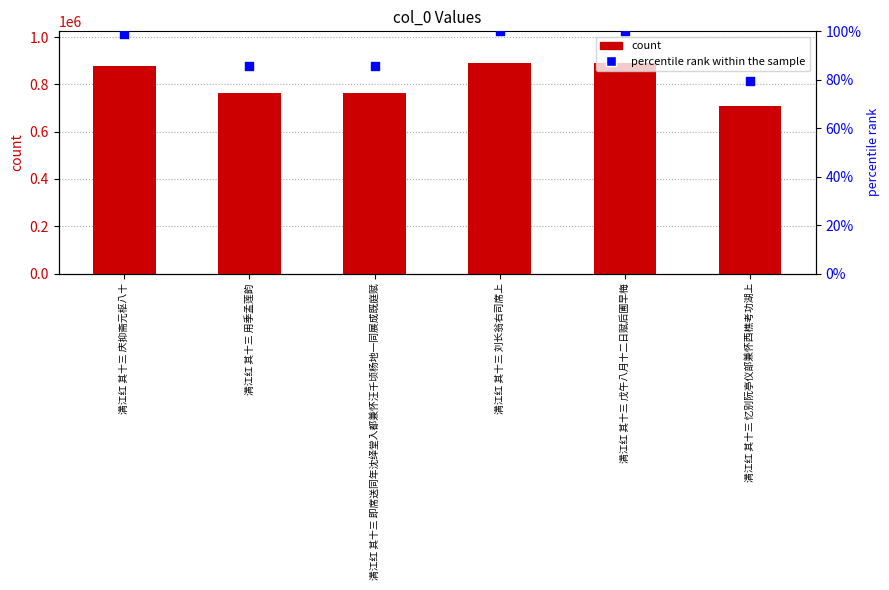

At how many categories does at least one series exceed 887482?

2